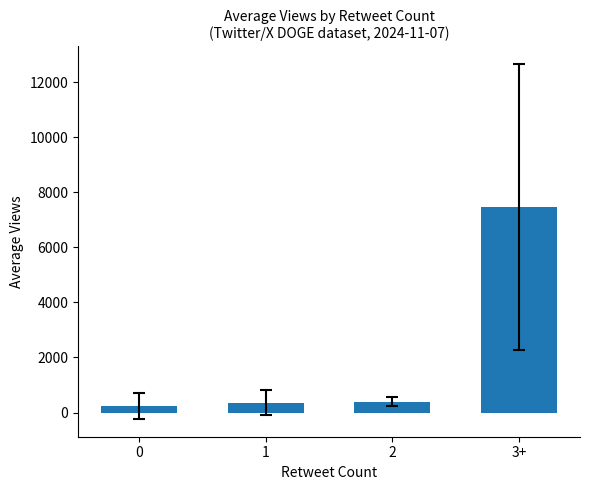

Where does the data first go above 390?

2